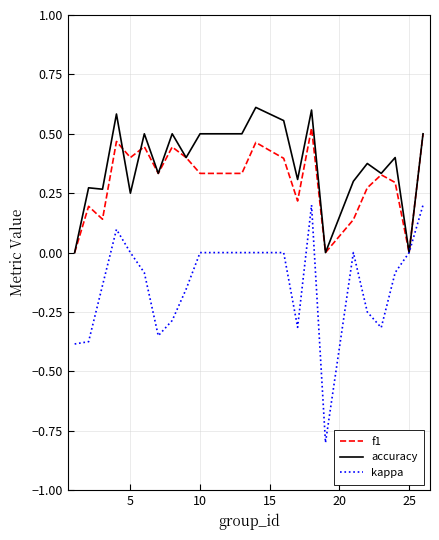

Rank the series by their maximum value, from highest to lowest.

accuracy, f1, kappa